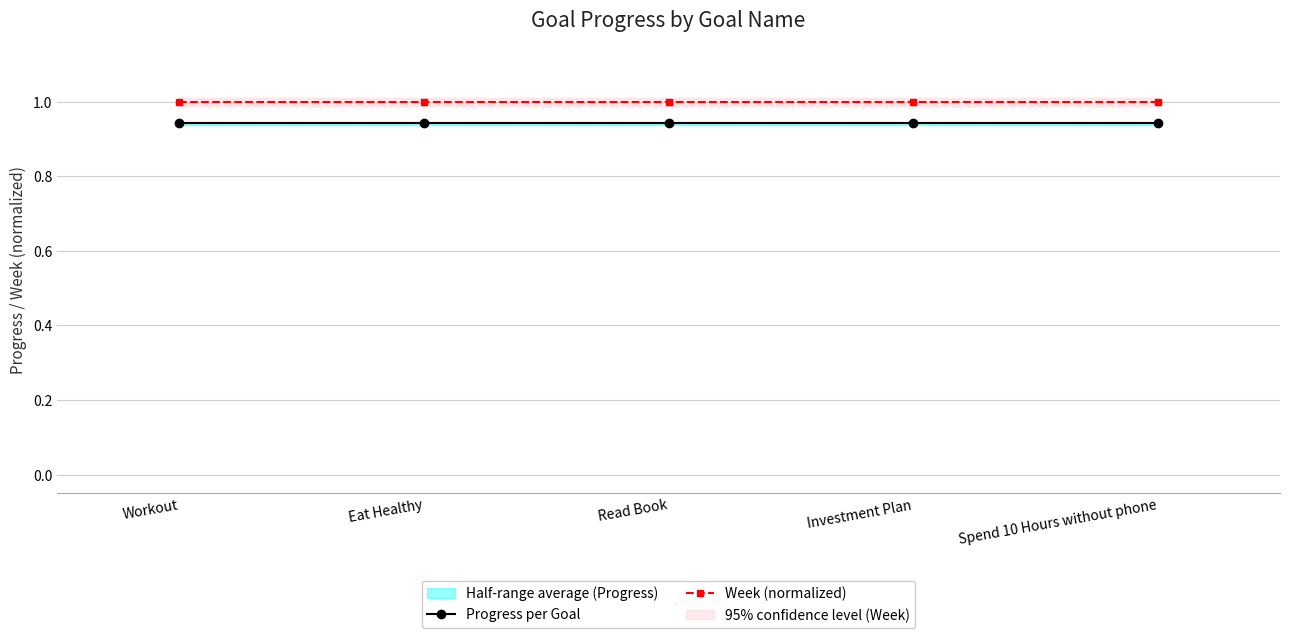

True or false: Week (normalized) has a value of 1.0 at Read Book.

True